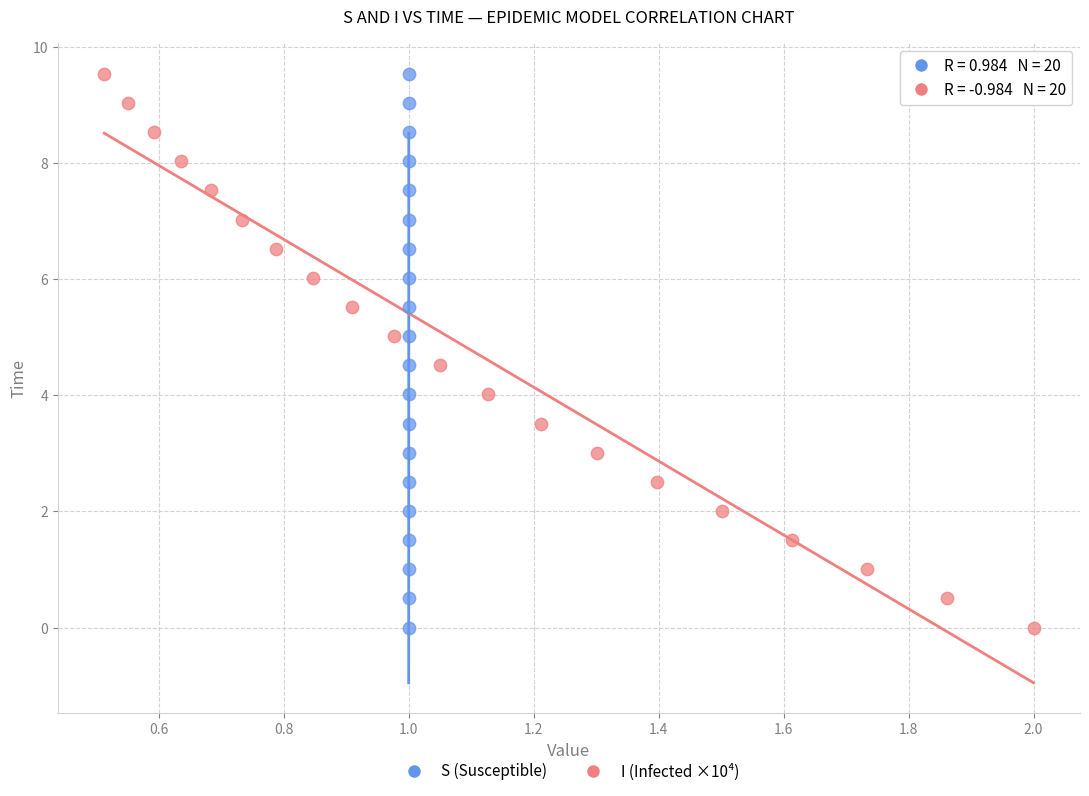

What are all the series names shown in the legend?

S (Susceptible), I (Infected ×10⁴)